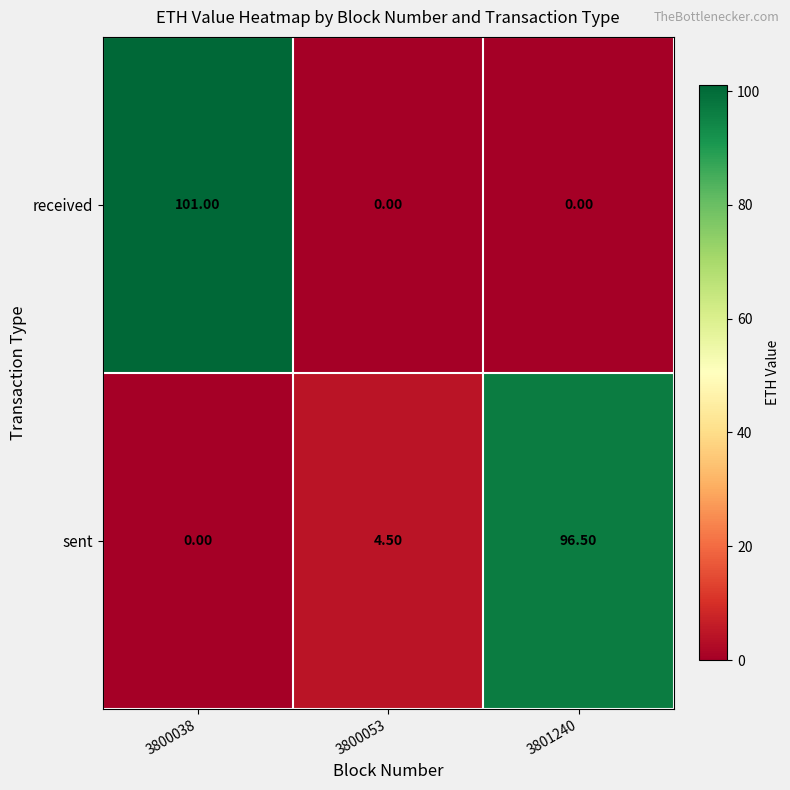

Rank the series at 3800053 from highest to lowest value.

sent, received